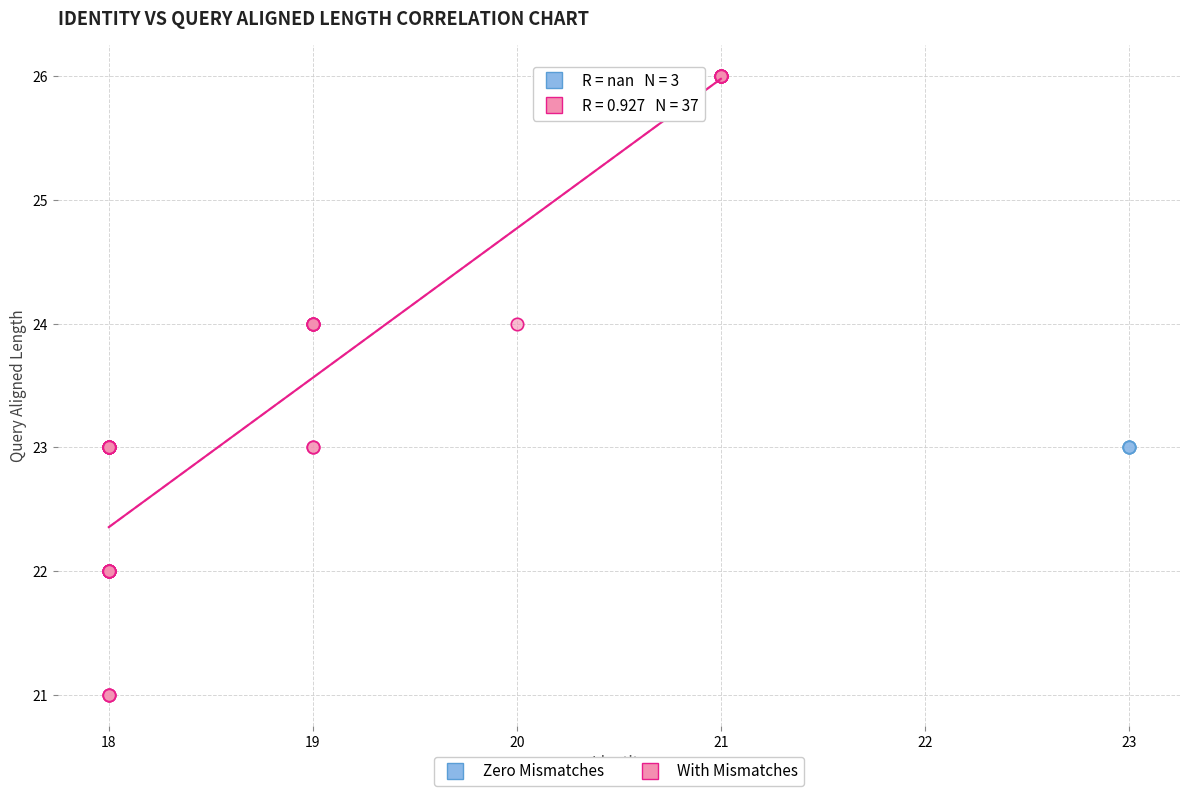

Which series contains the highest Y value?

With Mismatches